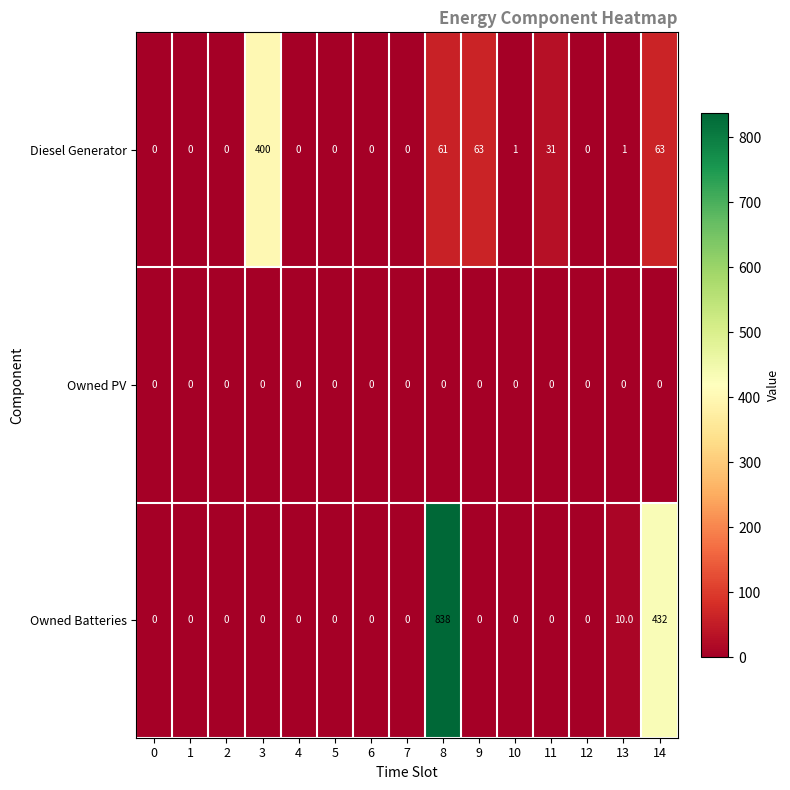

Is it true that Diesel Generator equals 0 at 13?

False